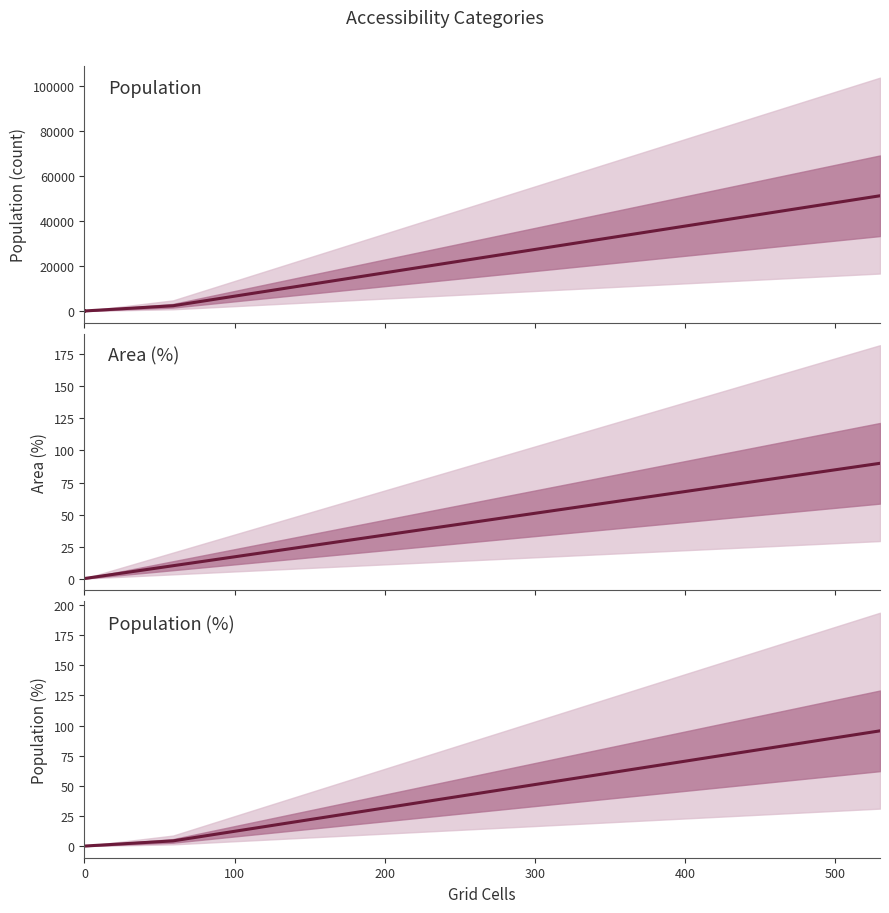

Does the chart display data point markers on the line(s)?

No